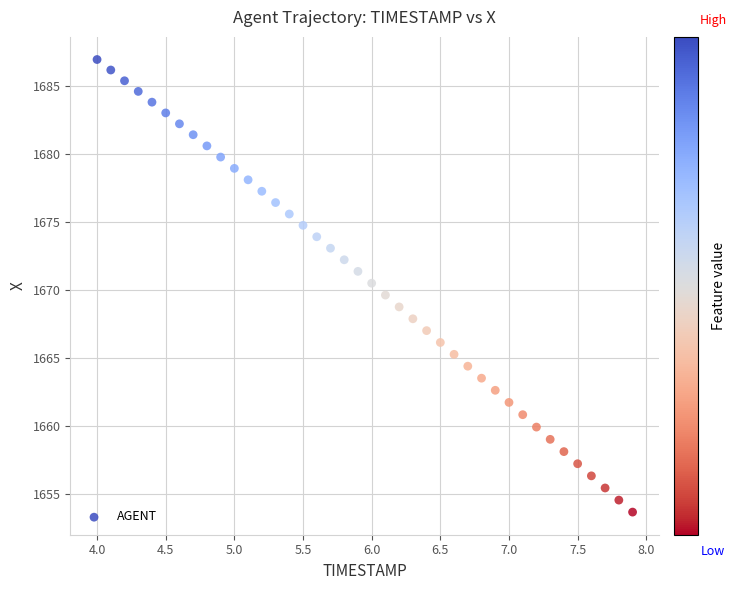

What is the range of X values (max minus min)?

3.9